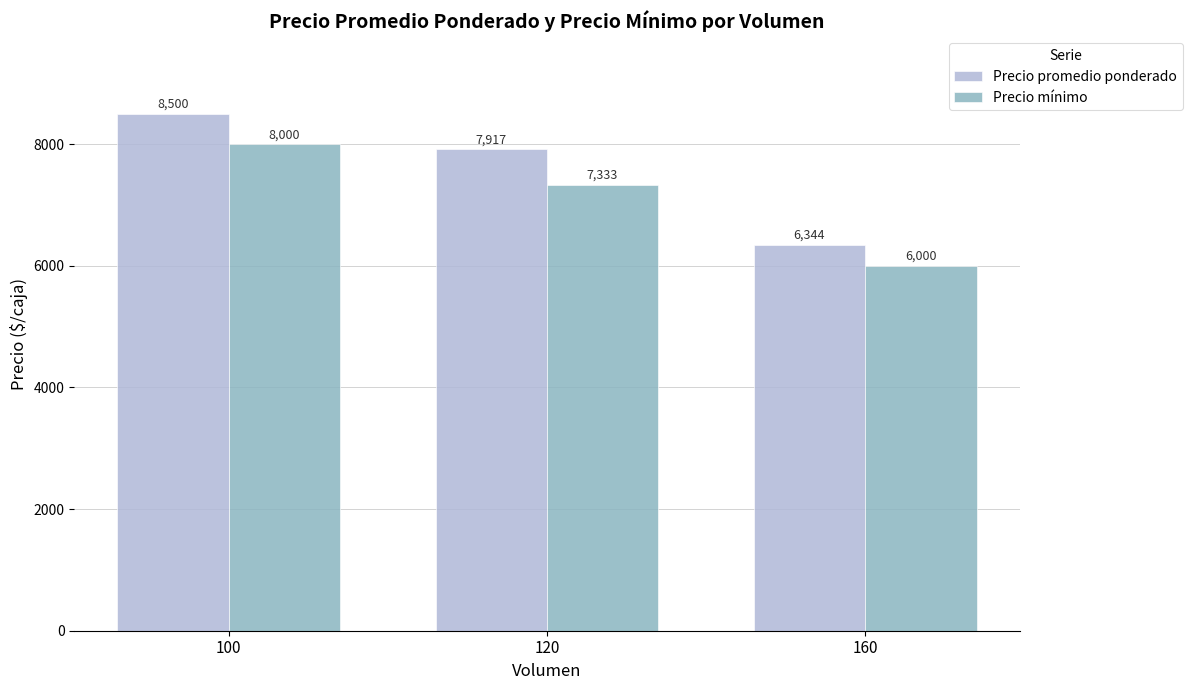

What are all the series names shown in the legend?

Precio promedio ponderado, Precio mínimo